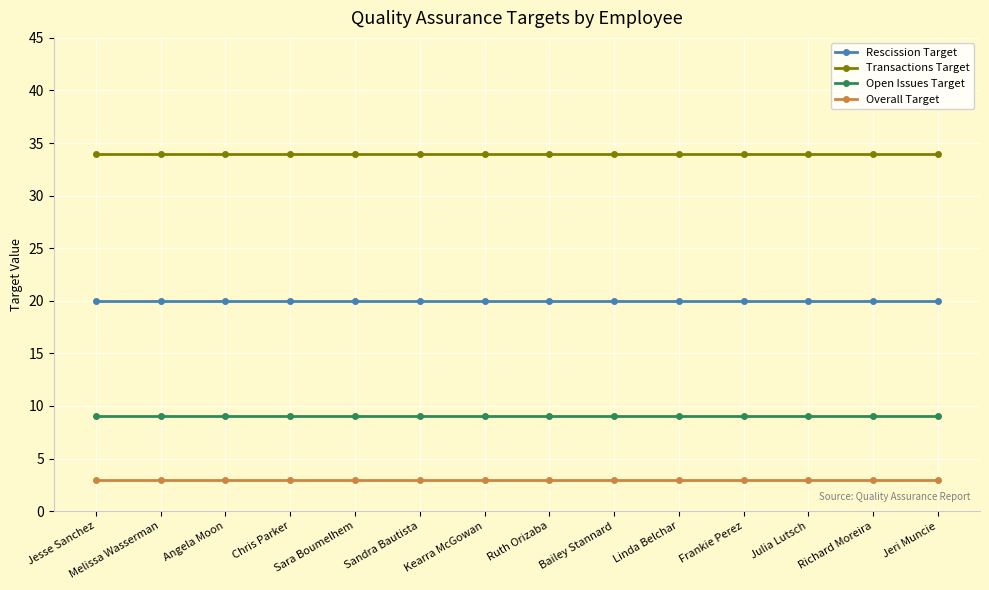

True or false: Rescission Target and Transactions Target cross at least once.

False